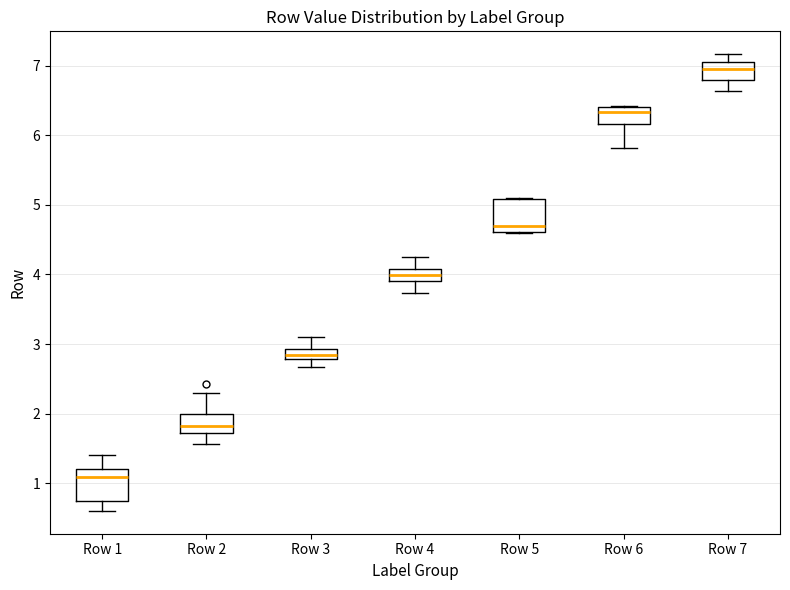

Reading left to right, transcribe this box plot: for each box, give where its median line is, the range the box spans, and where its two whiskers end, as read against the y-axis. The values are not printed on the chart, so give them approximately, as read against the axis.

Row 1: median 1.1, box 0.7 to 1.2, whiskers 0.6 to 1.4
Row 2: median 1.8, box 1.7 to 2.0, whiskers 1.6 to 2.3
Row 3: median 2.8 (inside the box), box 2.8 to 2.9, whiskers 2.7 to 3.1
Row 4: median 4.0, box 3.9 to 4.1, whiskers 3.7 to 4.3
Row 5: median 4.7, box 4.6 to 5.1, whiskers 4.6 to 5.1
Row 6: median 6.3, box 6.2 to 6.4, whiskers 5.8 to 6.4
Row 7: median 6.9, box 6.8 to 7.1, whiskers 6.6 to 7.2